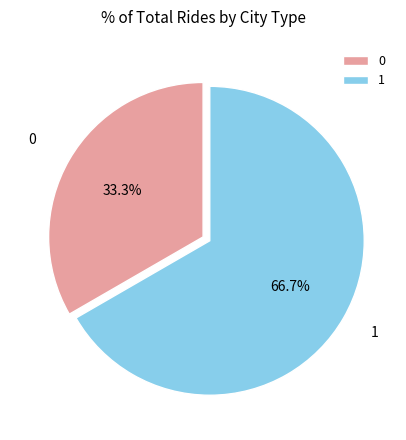

Count the number of slices in the pie.

2